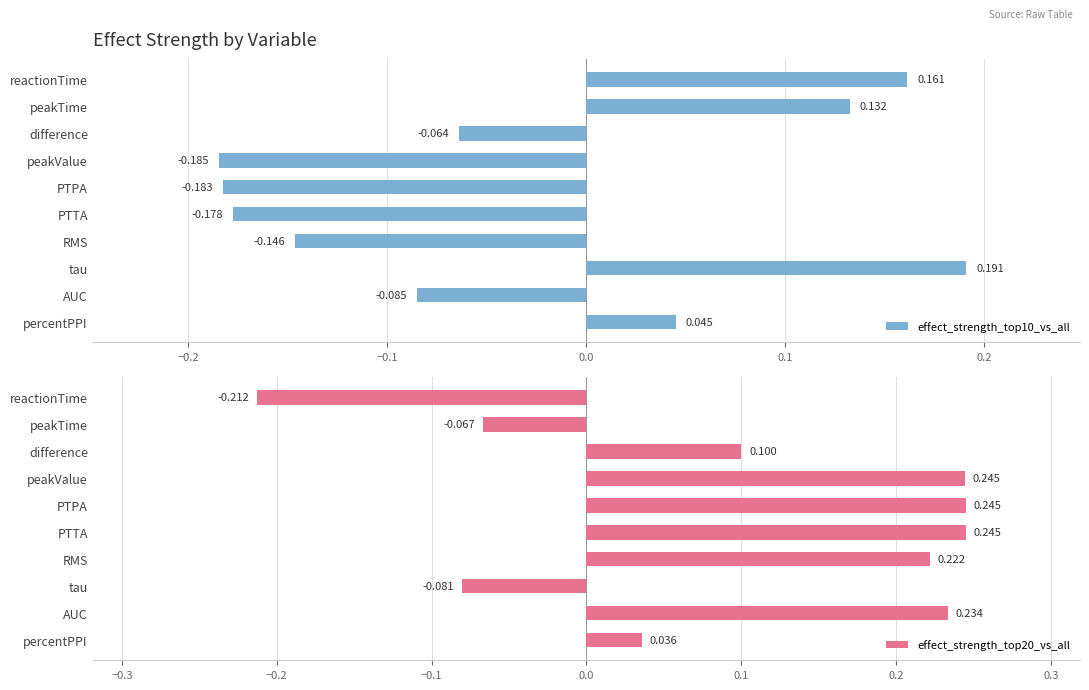

How many series are shown in this chart?

2